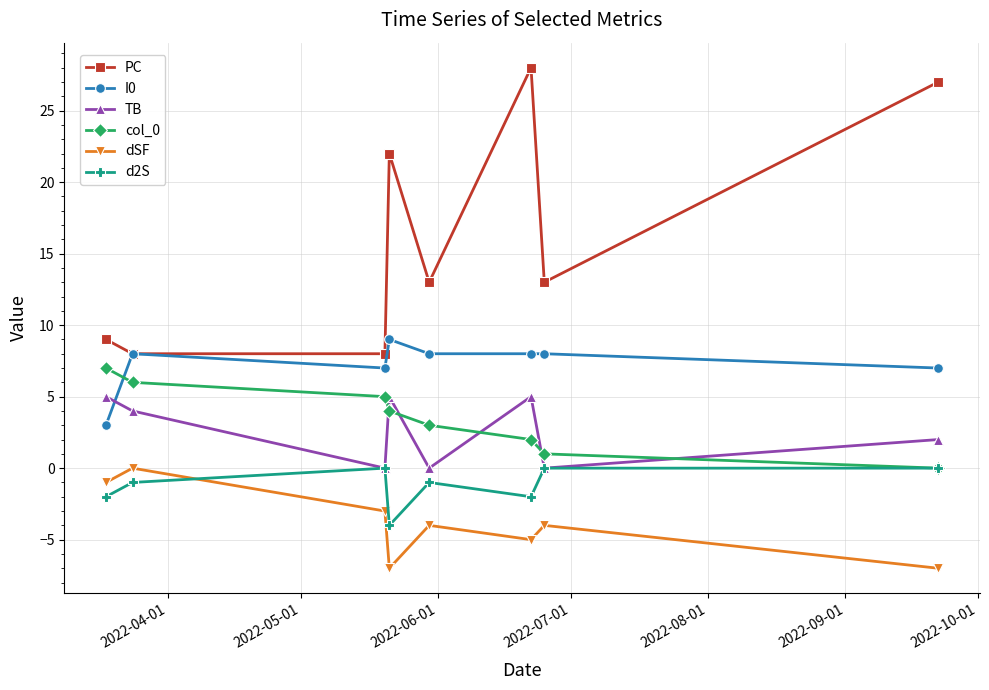

Which series has the widest spread of values?

PC